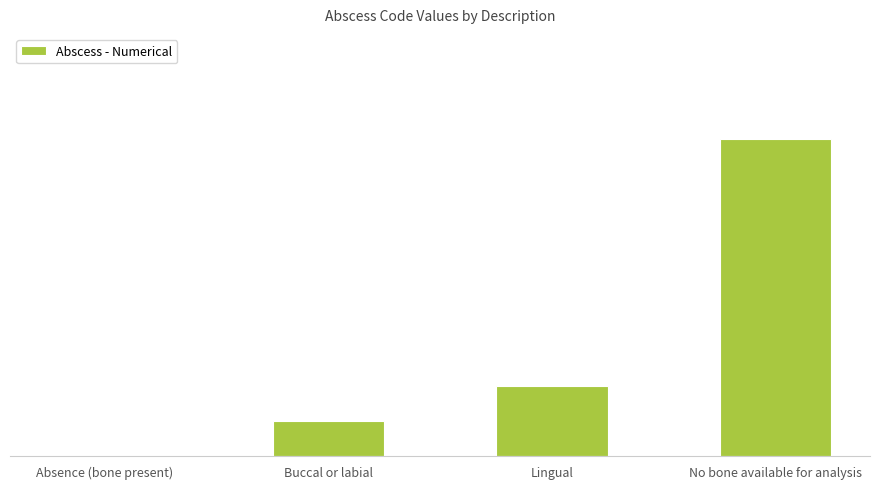

List the labels in order of value, smallest first.

Absence (bone present), Buccal or labial, Lingual, No bone available for analysis